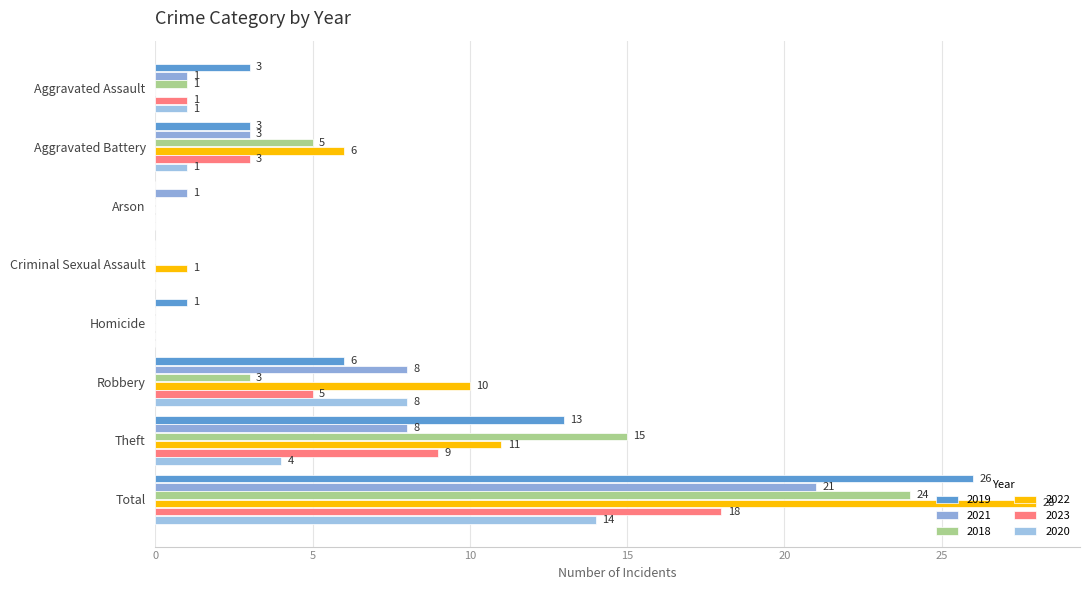

Is it true that 2023 equals 5 at Robbery?

True